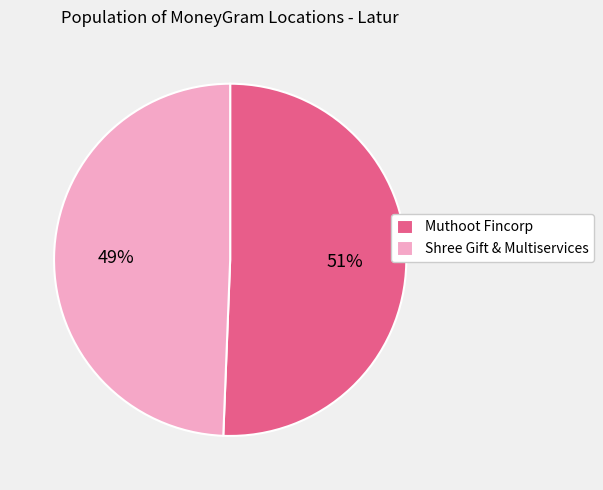

To the nearest percent, what percentage of the pie is Shree Gift & Multiservices?

49%